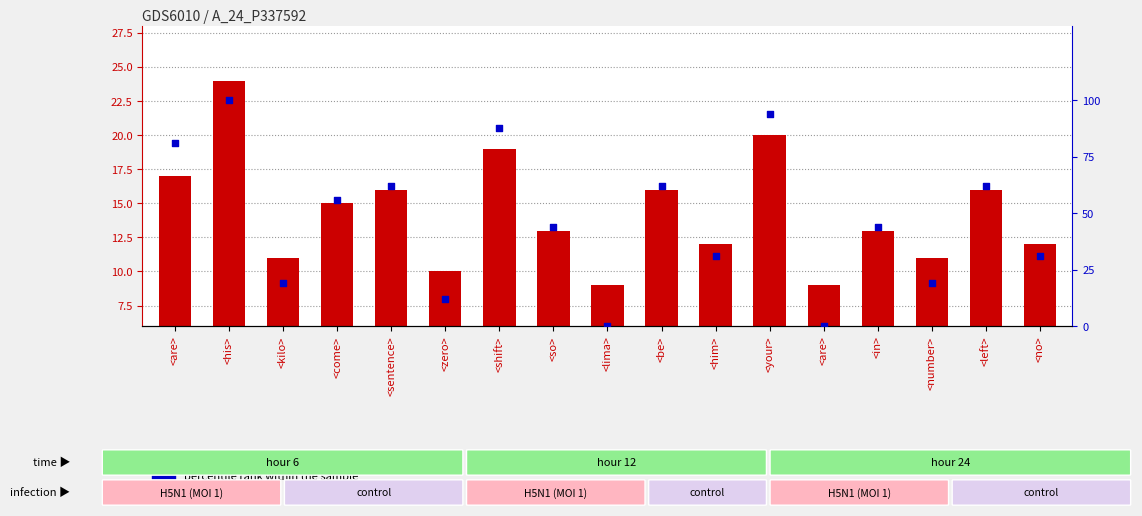

Which series contains the lowest Y value?

percentile rank within the sample